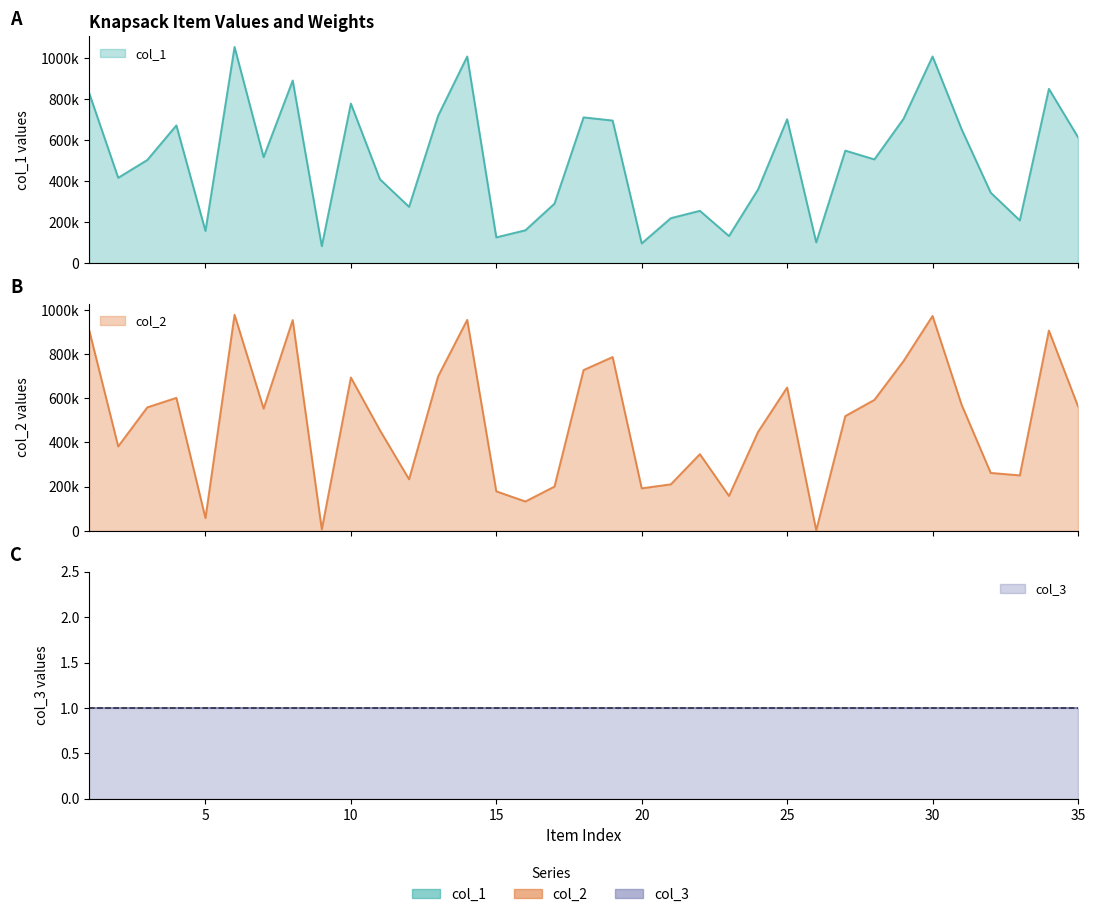

Is the value of col_2 at 30 greater than the value of col_1 at 10?

Yes